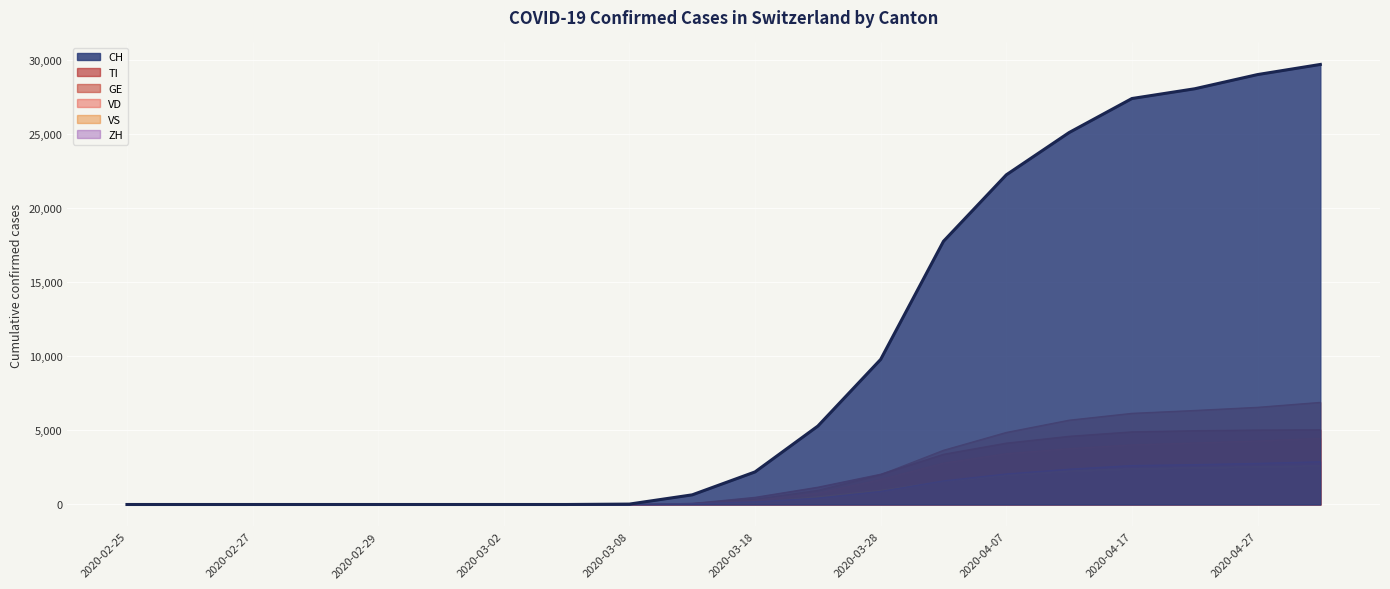

What is the sum of all CH values?

197290